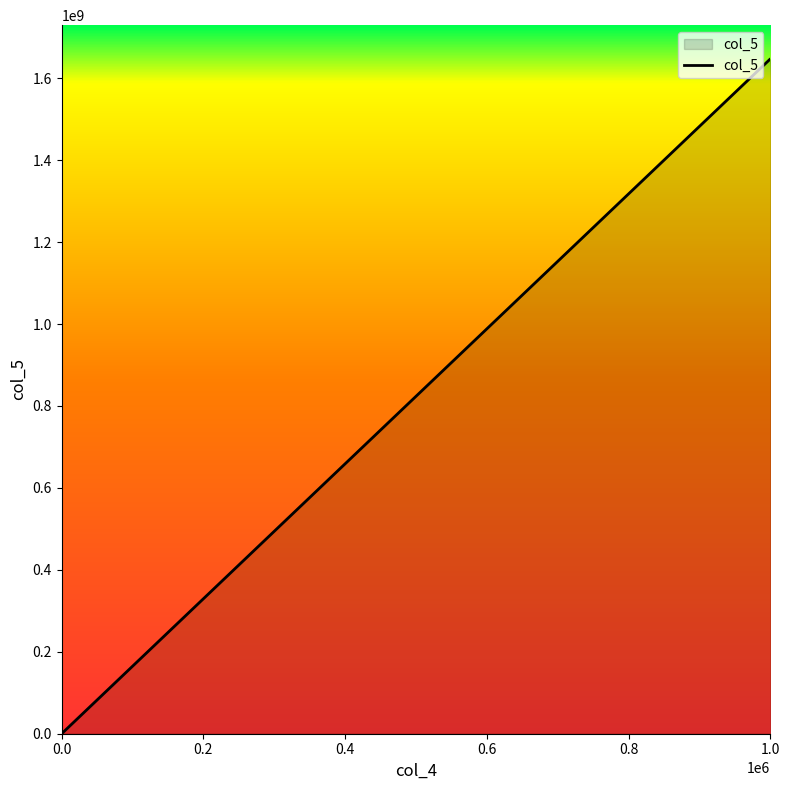

What is the greatest value displayed?

1647168208